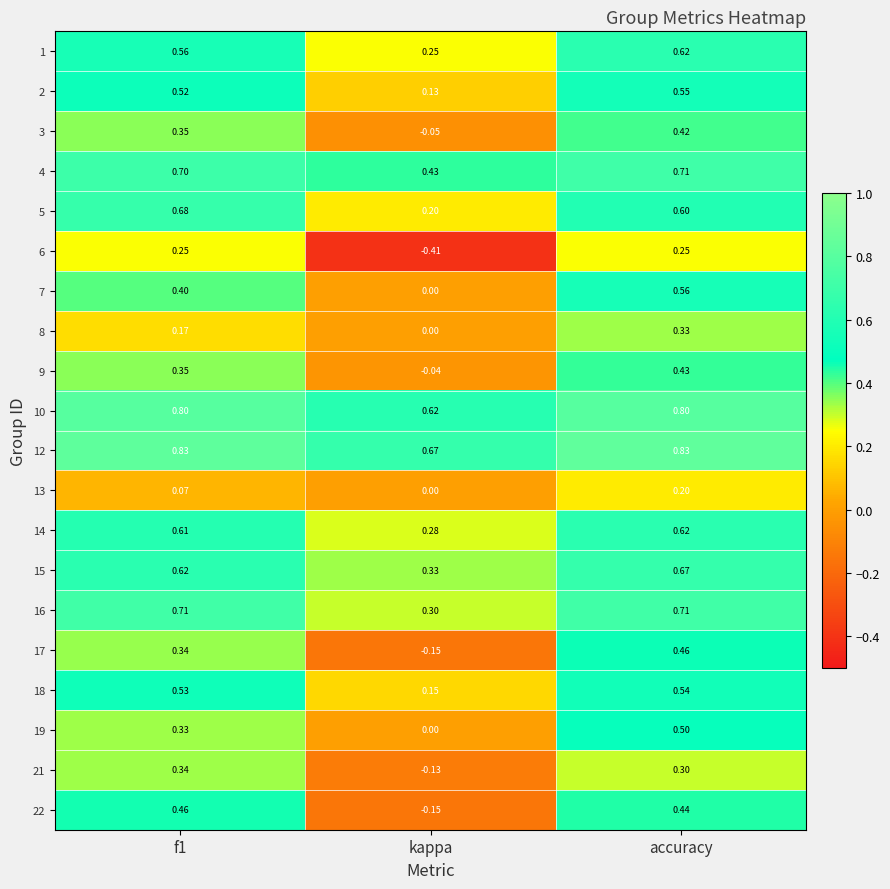

At which label is 2 closest to 0?

kappa